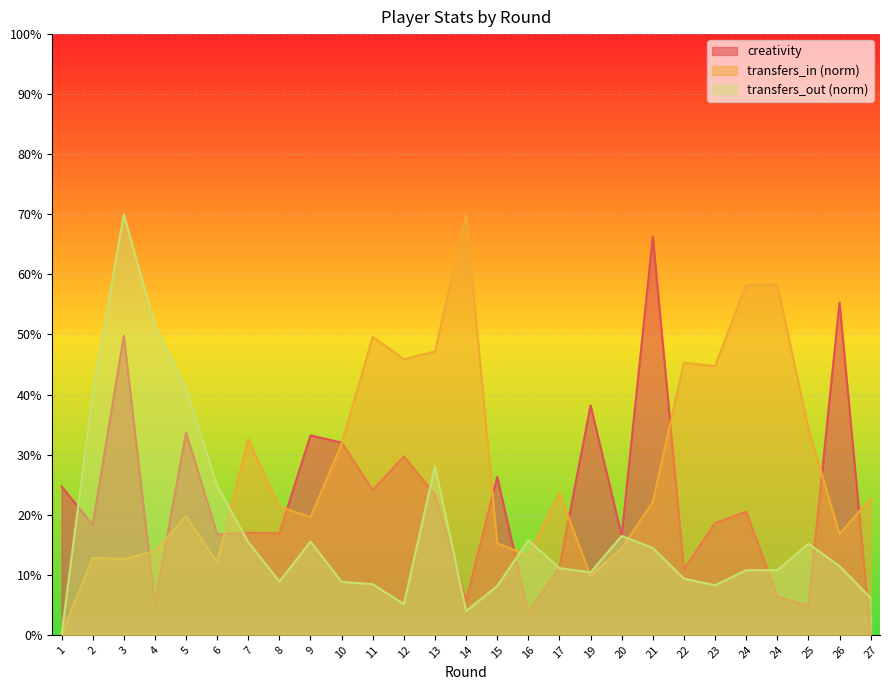

Between 23 and 9, which is larger?

9